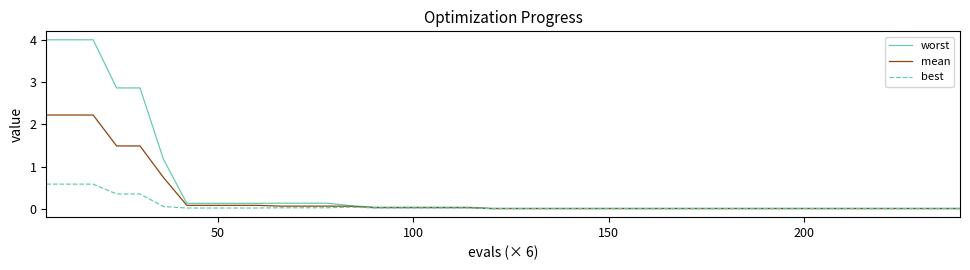

What is the greatest value displayed?

4.0